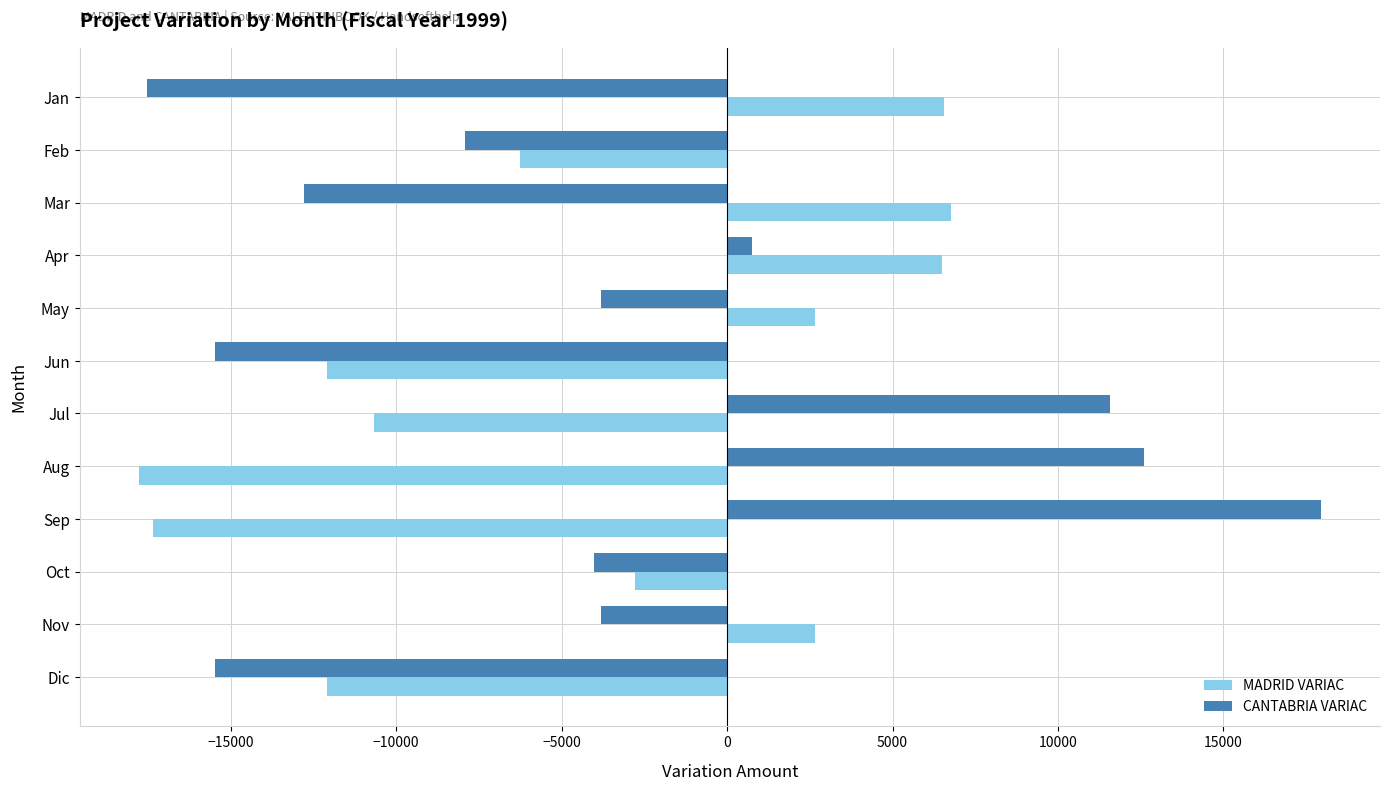

The CANTABRIA VARIAC series shows -3814.8 at May. True or false?

True